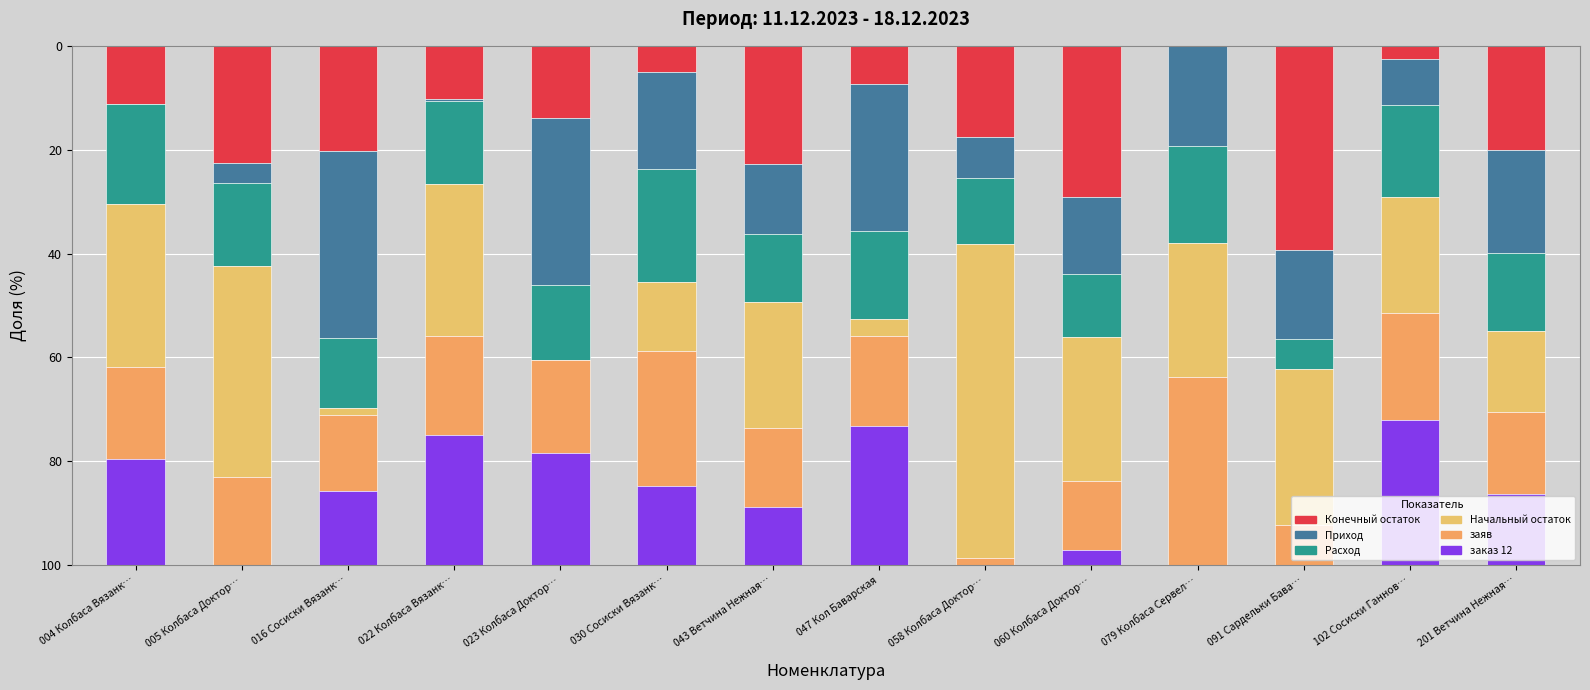

How many data points in Конечный остаток are above 17?

7